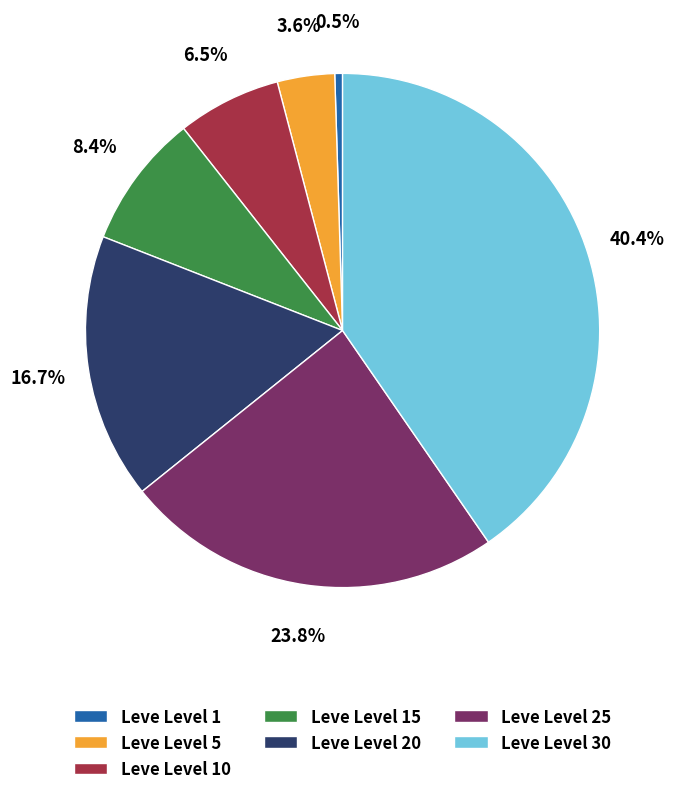

Approximately how many times larger is the value at Leve Level 10 compared to Leve Level 1?

13.4